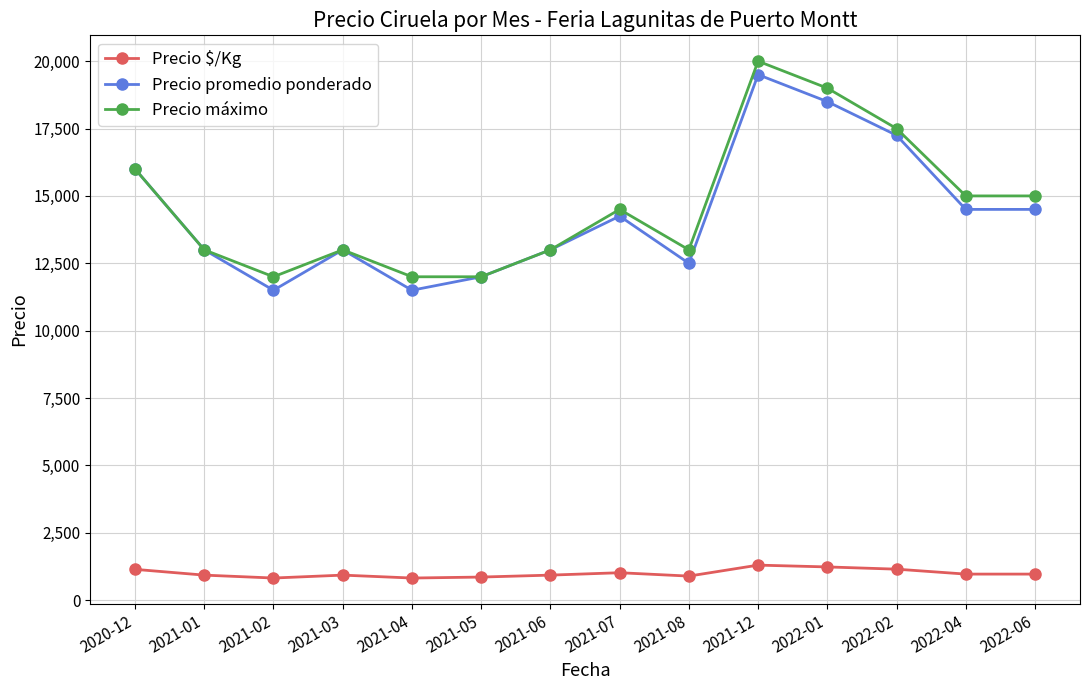

How many Precio máximo values are between 13000 and 16000?

8